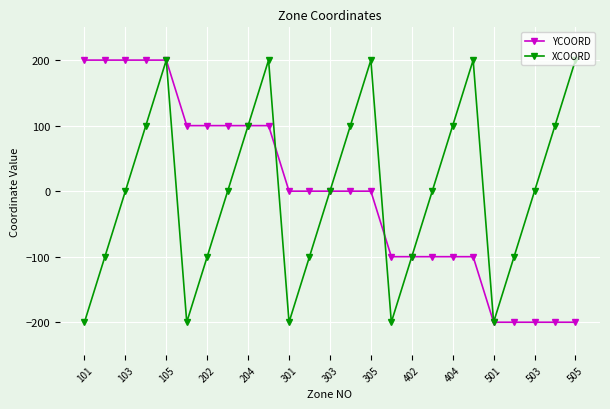

What is the value of the YCOORD point at the 22nd from the left?

-200